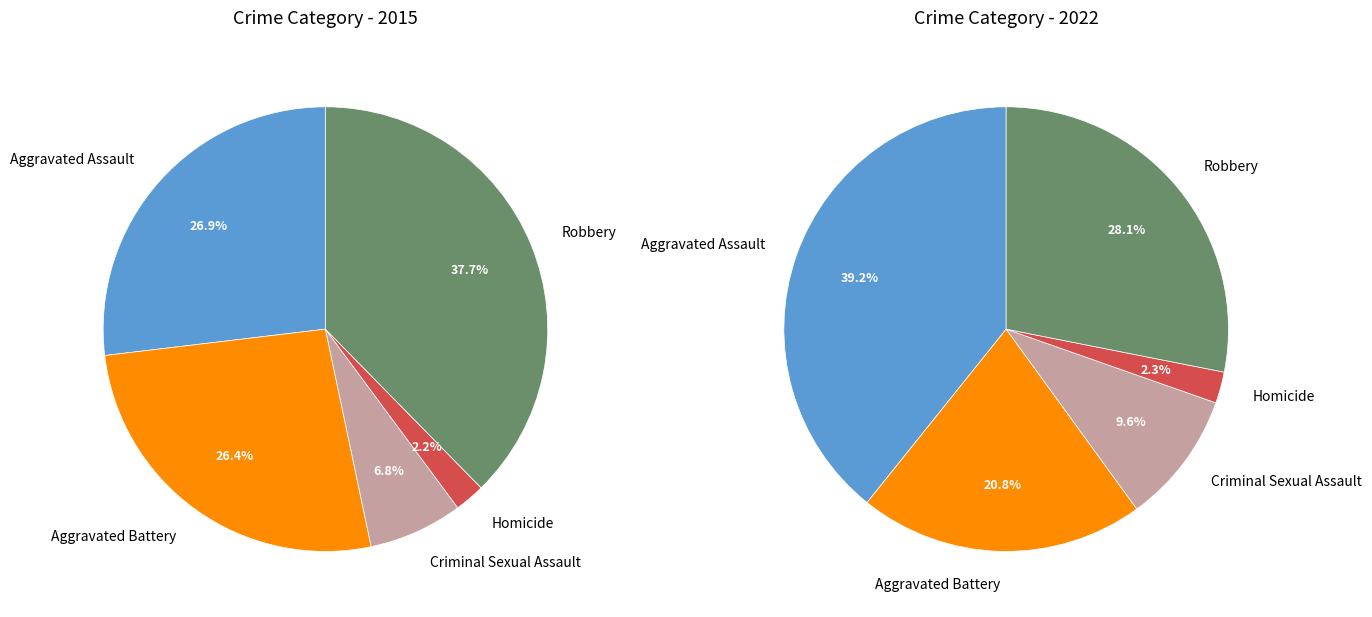

How much of the chart is everything except Robbery?

62.3%